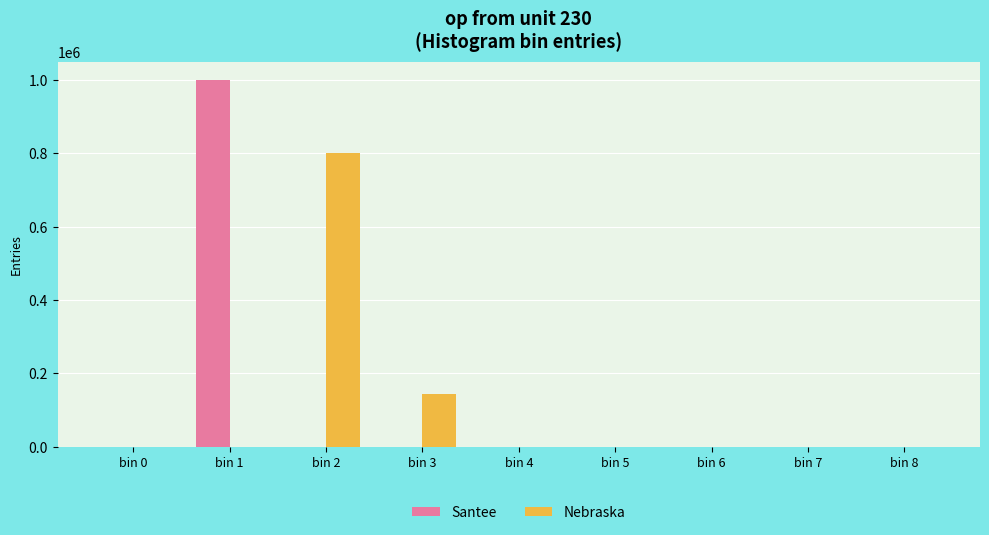

The value of Nebraska at bin 7 is 0.0. True or false?

True